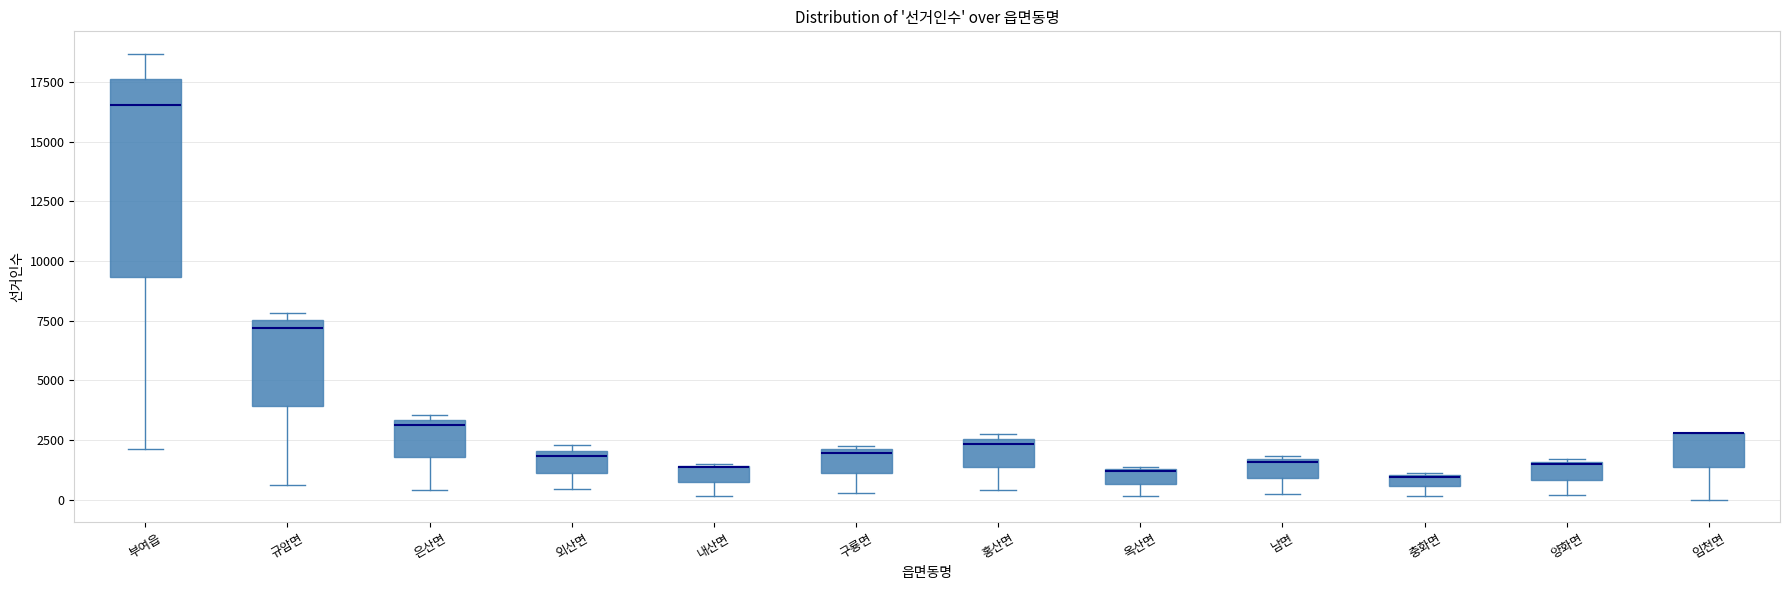

Which box is the tallest, from its lower edge to its upper edge?

부여읍